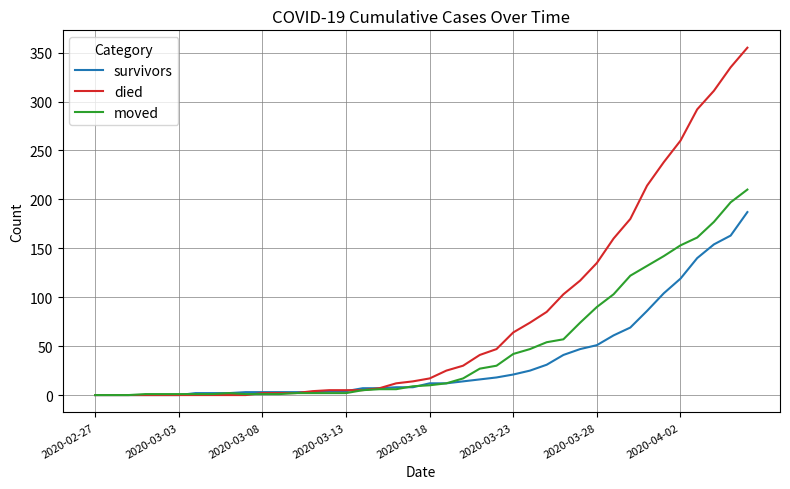

Which series has the largest total across all categories?

died